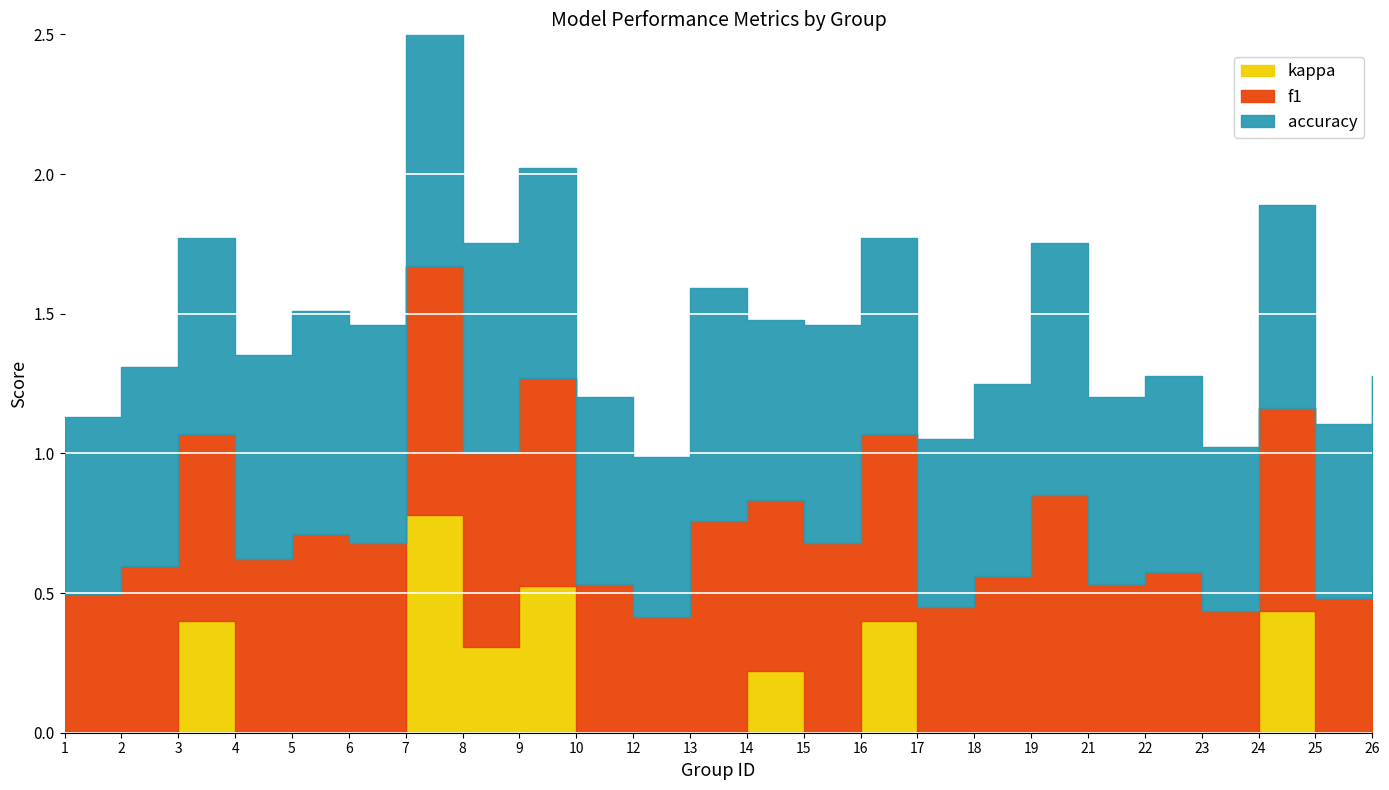

True or false: f1 and accuracy cross at least once.

False